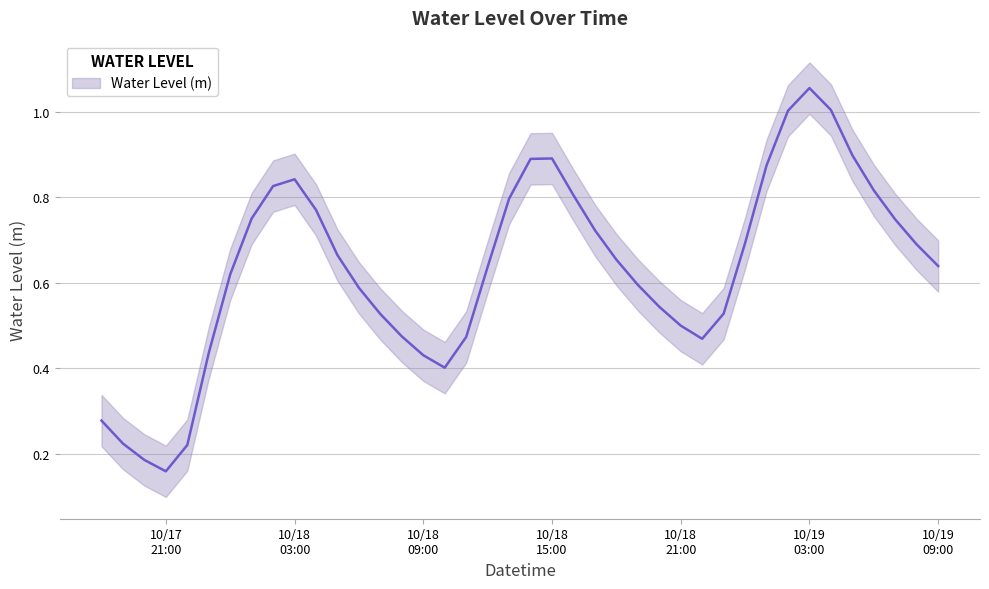

At which category does the data reach its first local peak?

10/18 03:00